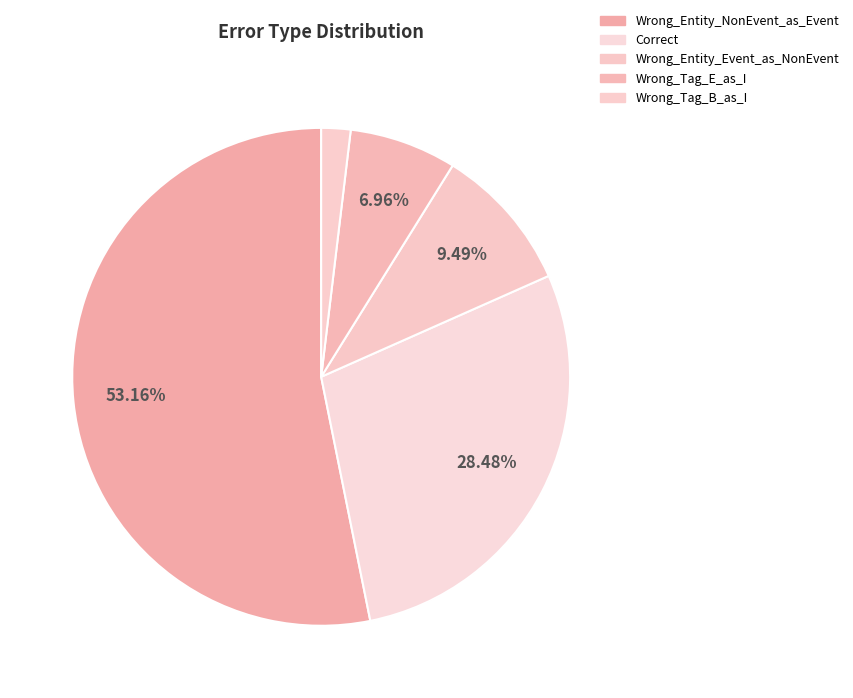

Which slice is the smallest?

Wrong_Tag_B_as_I